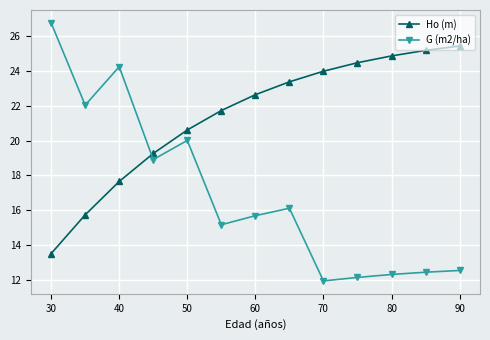

Which series has the largest range (max minus min)?

G (m2/ha)